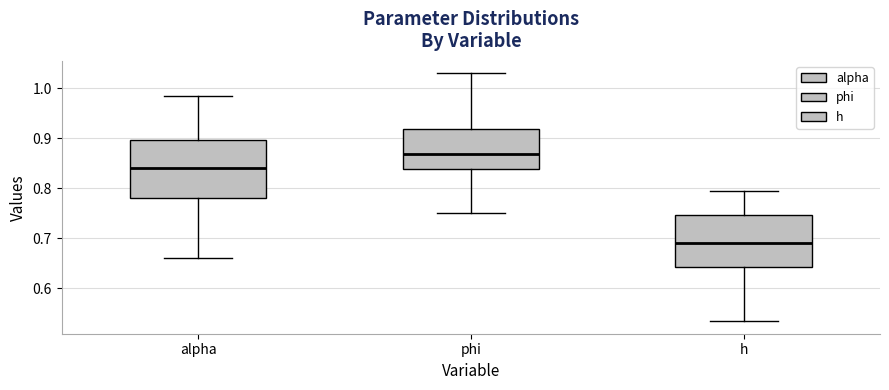

Which box has the lowest median line?

h